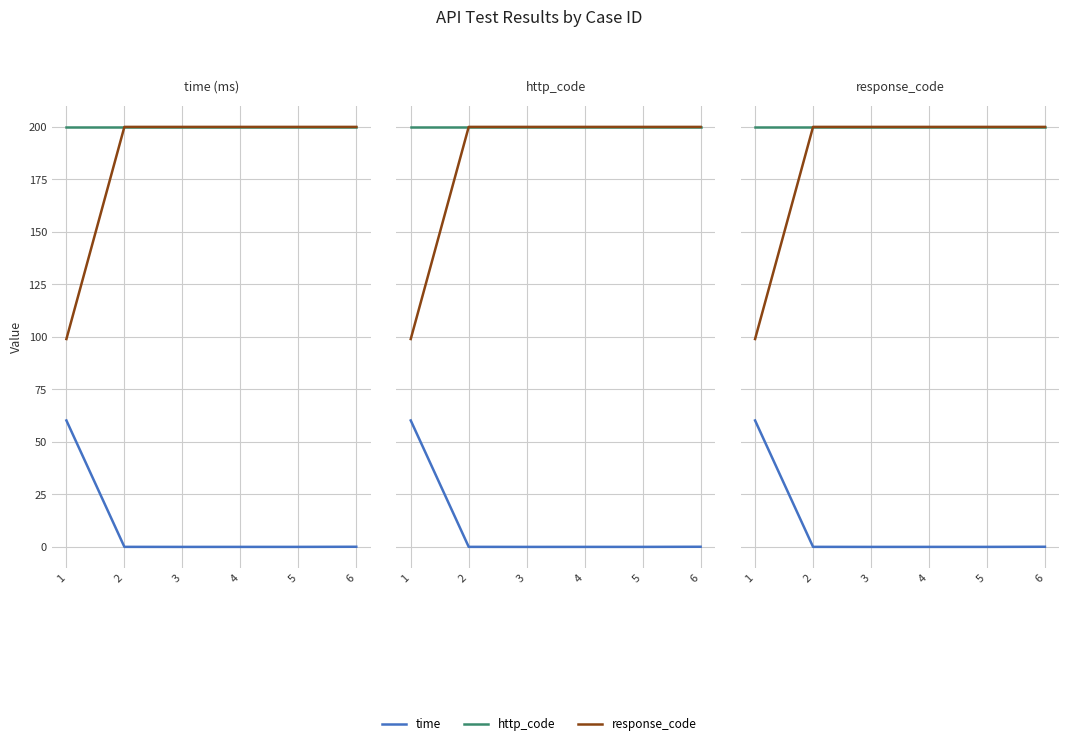

How many distinct data groups are displayed?

3